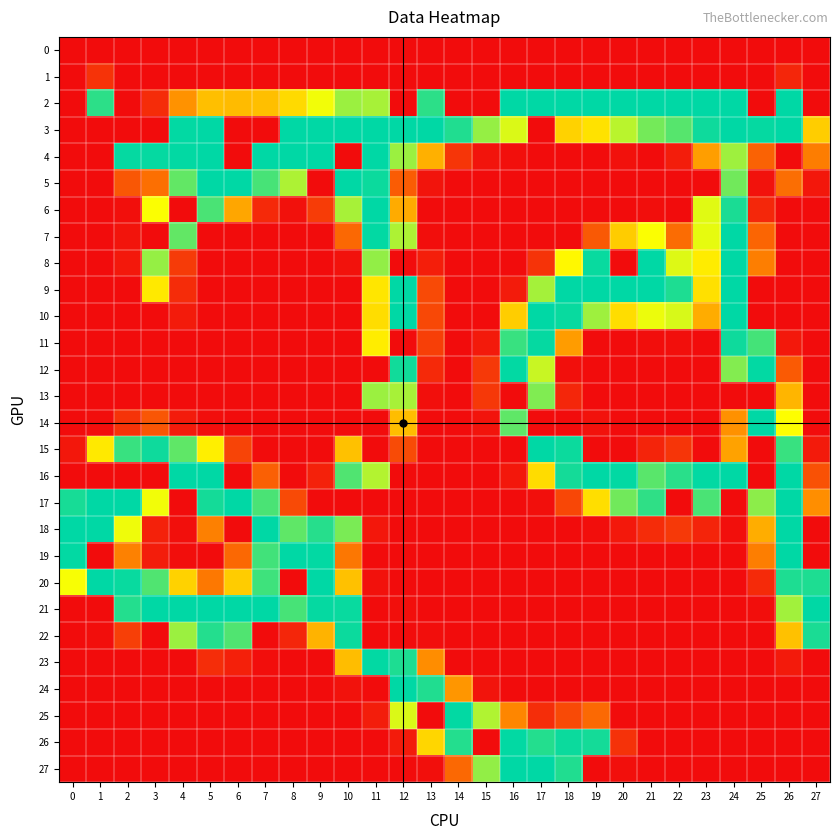

How many distinct data groups are displayed?

28